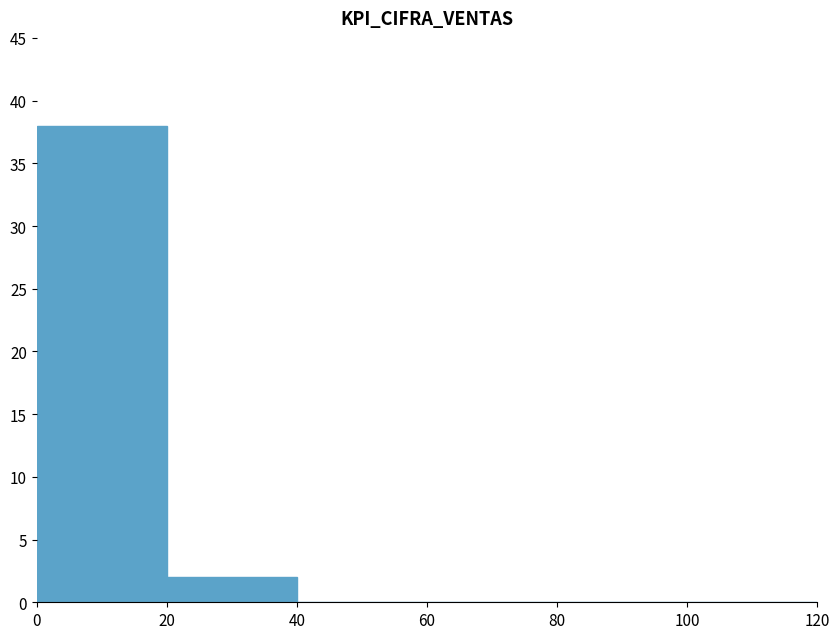

Reading right to left, transcribe all the data shown in this chart.

0	0	0	0	2	38